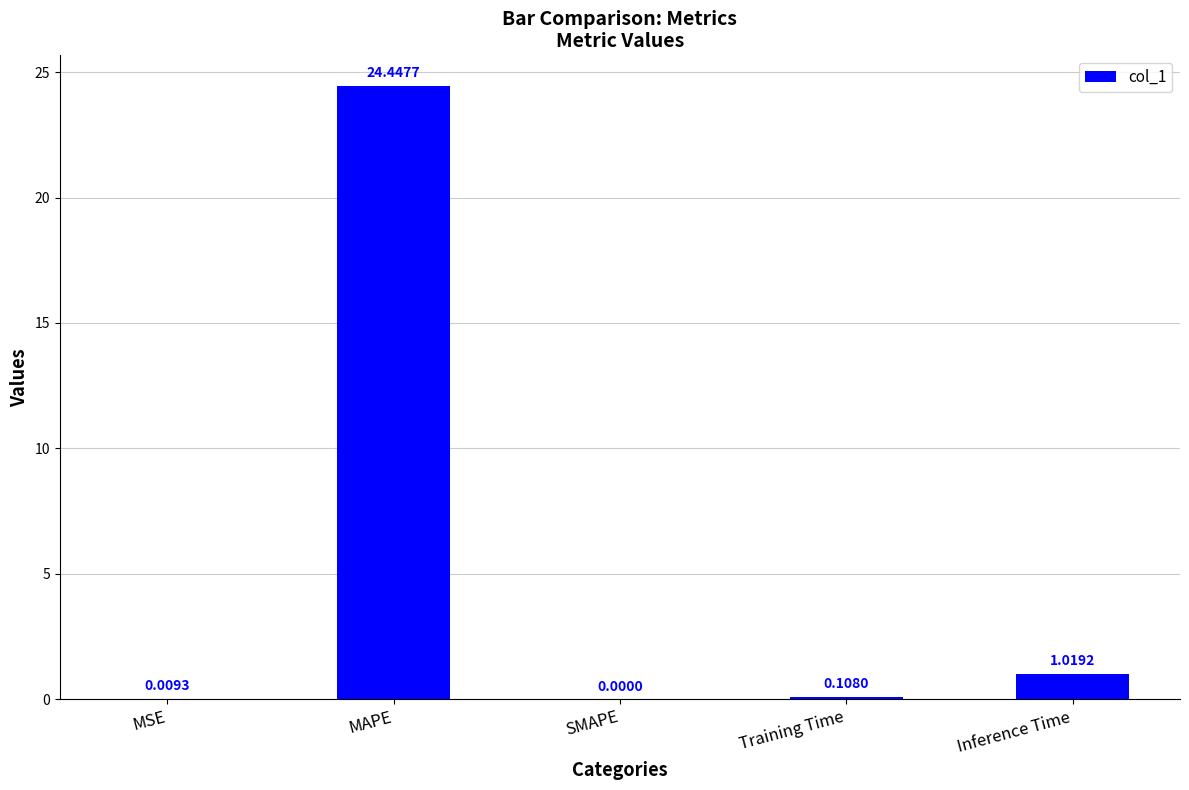

Which label corresponds to the largest value in the chart?

MAPE